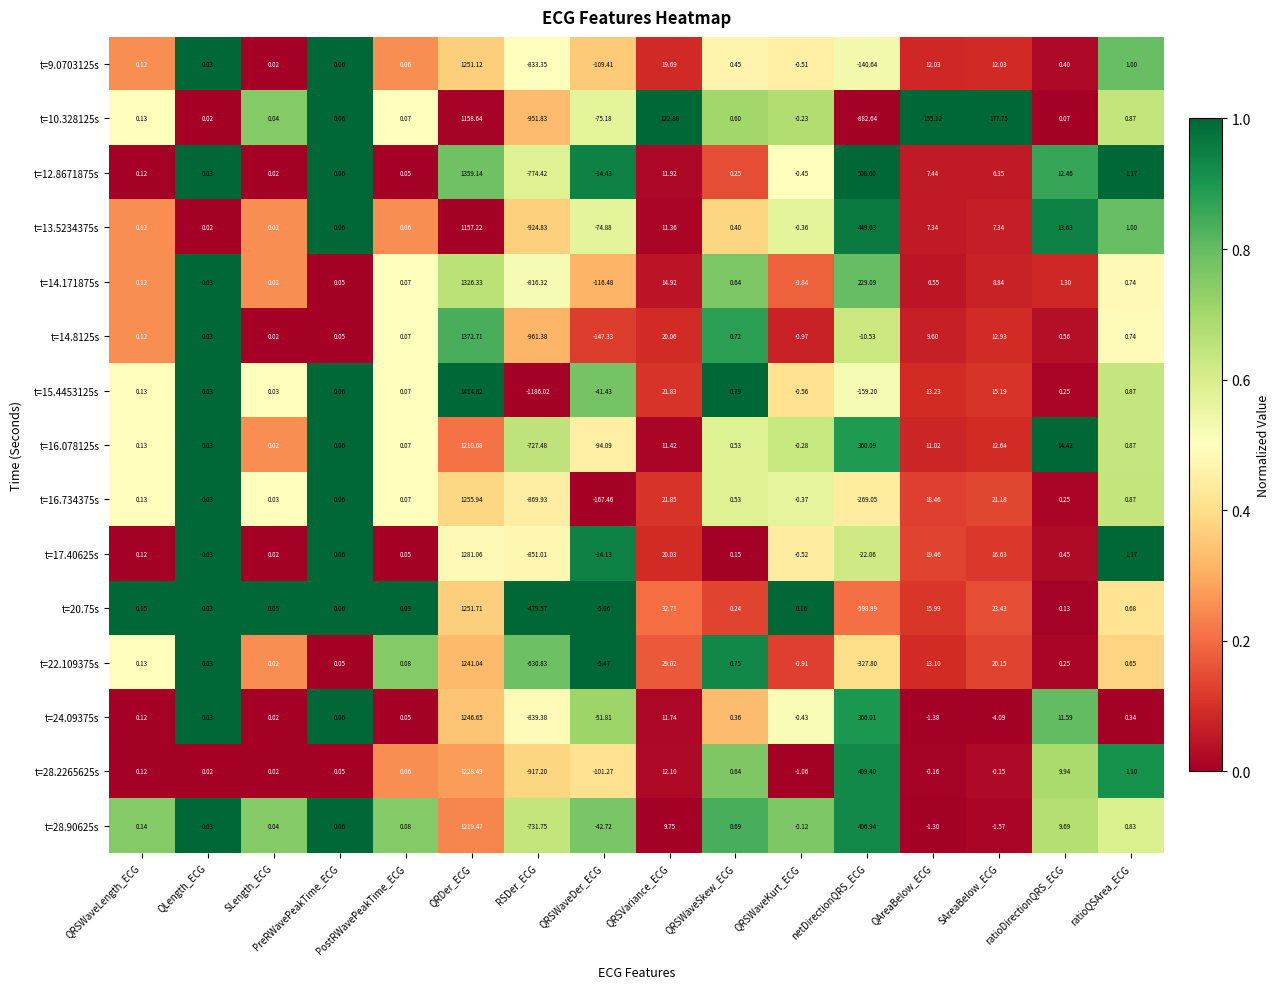

Which category has the highest value in the t=17.40625s series?

QRDer_ECG